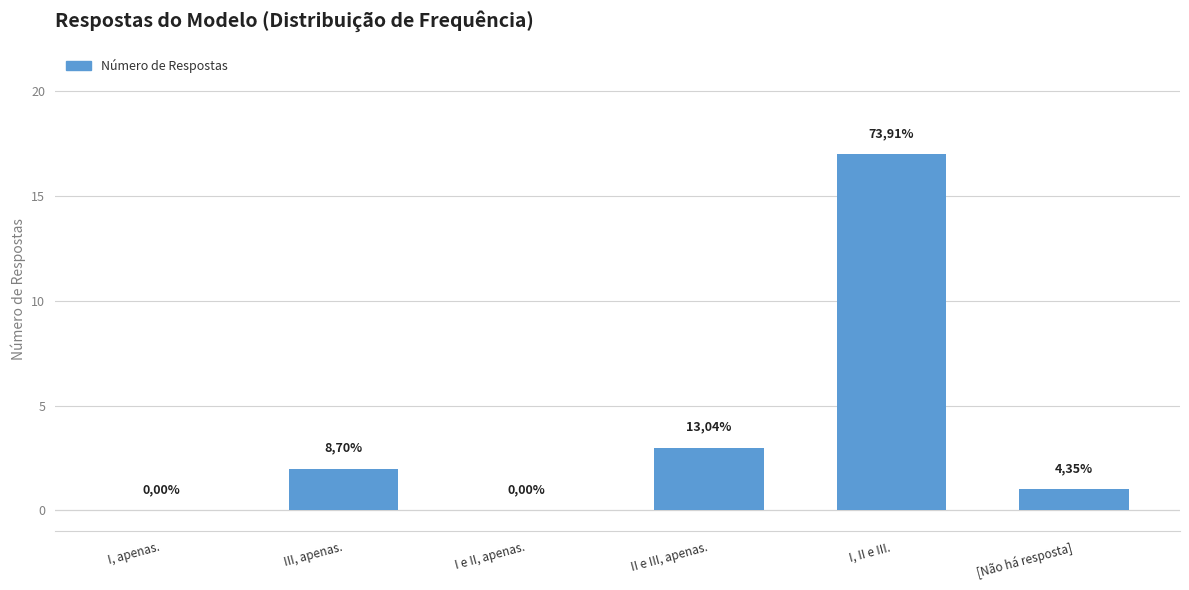

Is it true that the value at II e III, apenas. is 4?

False